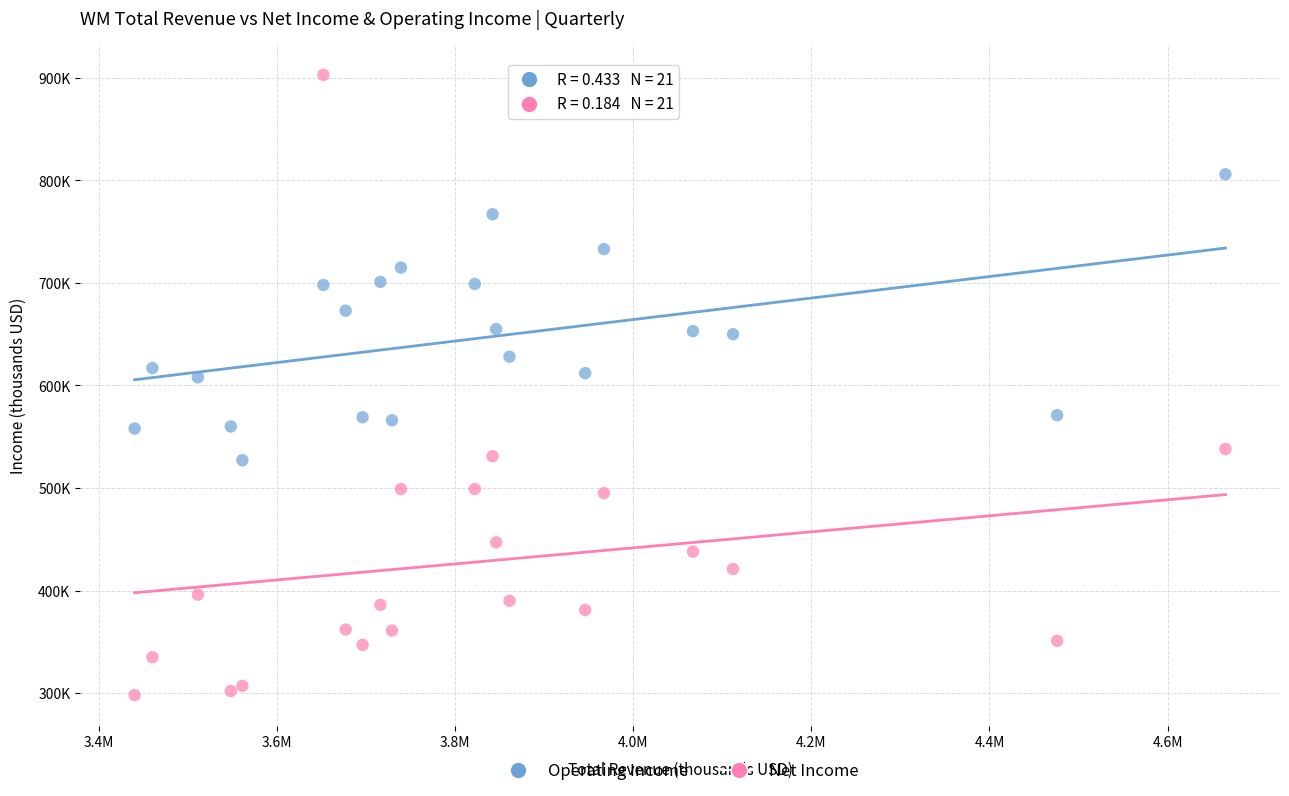

What are all the series names shown in the legend?

Operating Income, Net Income